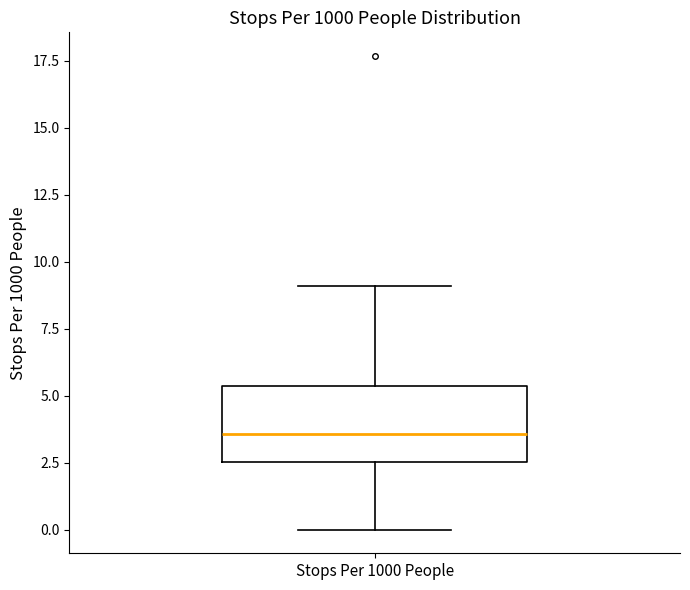

Where does the upper whisker of the box for Stops Per 1000 People end on the y-axis? The values are not printed on the chart, so give them approximately, as read against the axis.

9.0